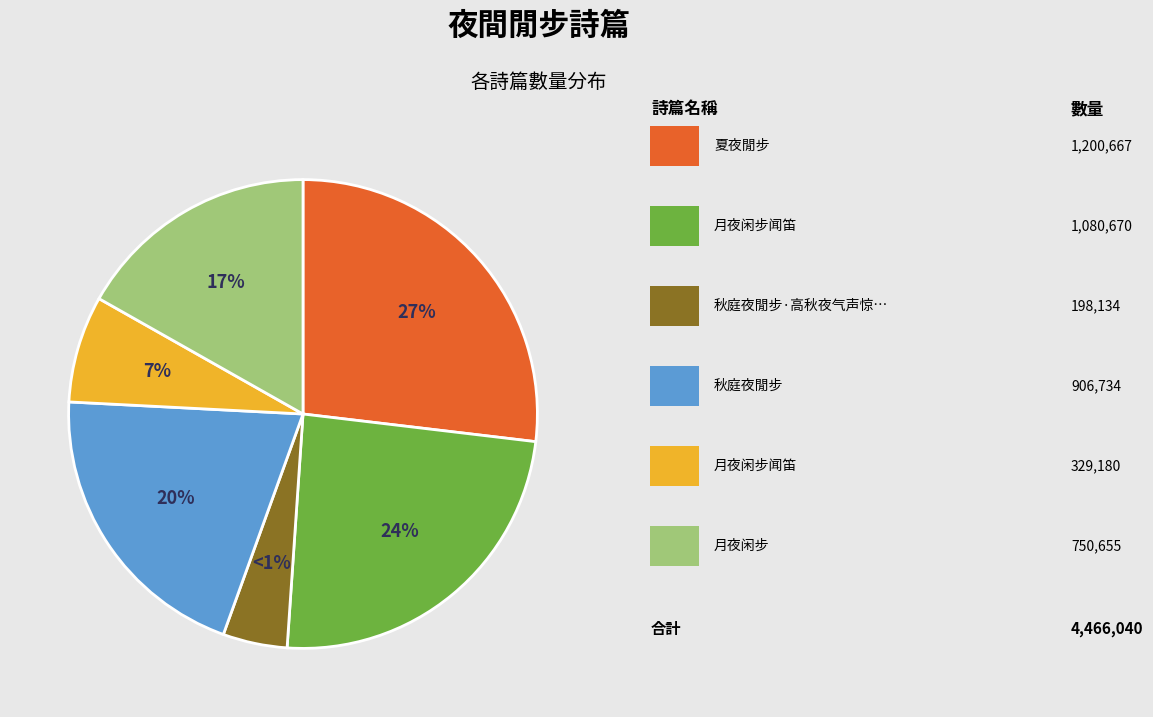

The 秋庭夜閒步·高秋夜气声惊竹 slice represents 1% of the pie. True or false?

False